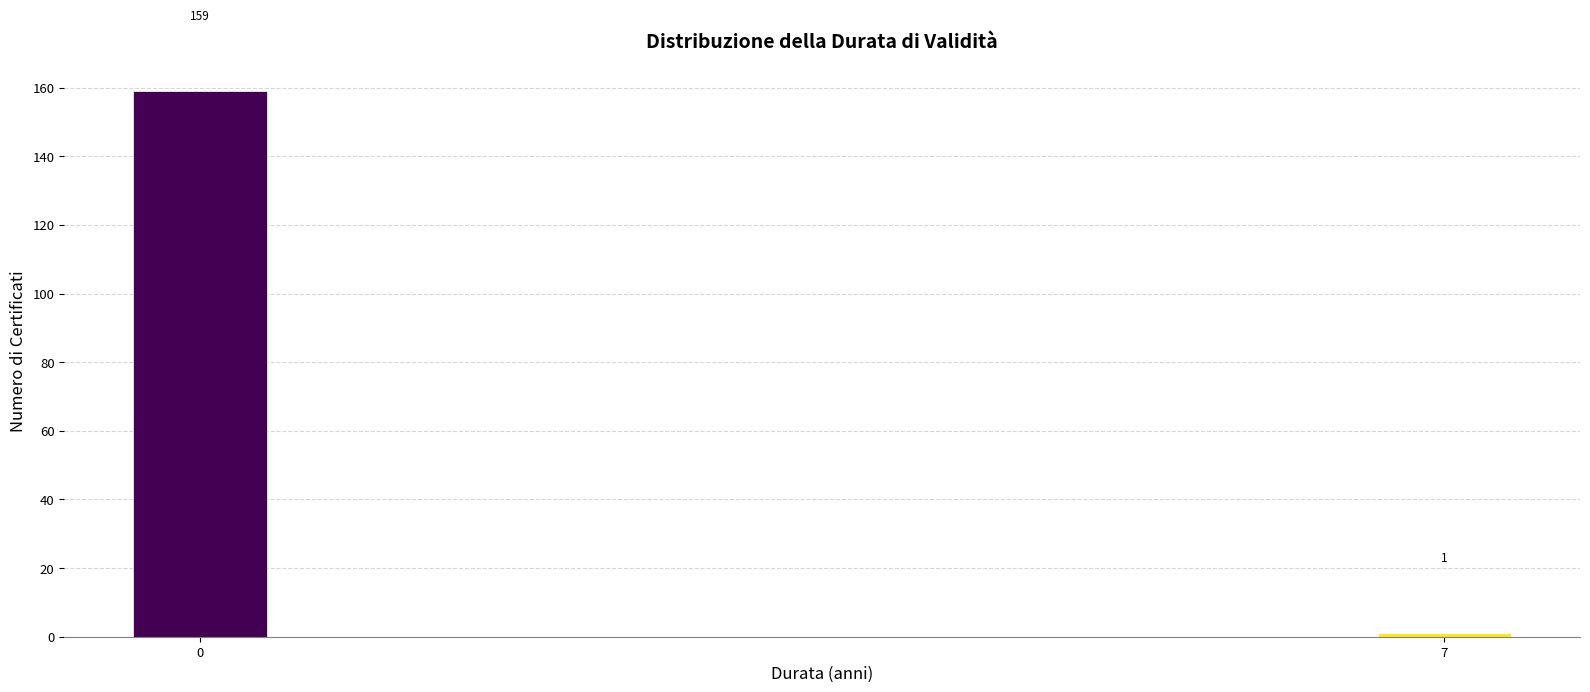

Reading left to right, extract all data points from this chart.

0=159	7=1